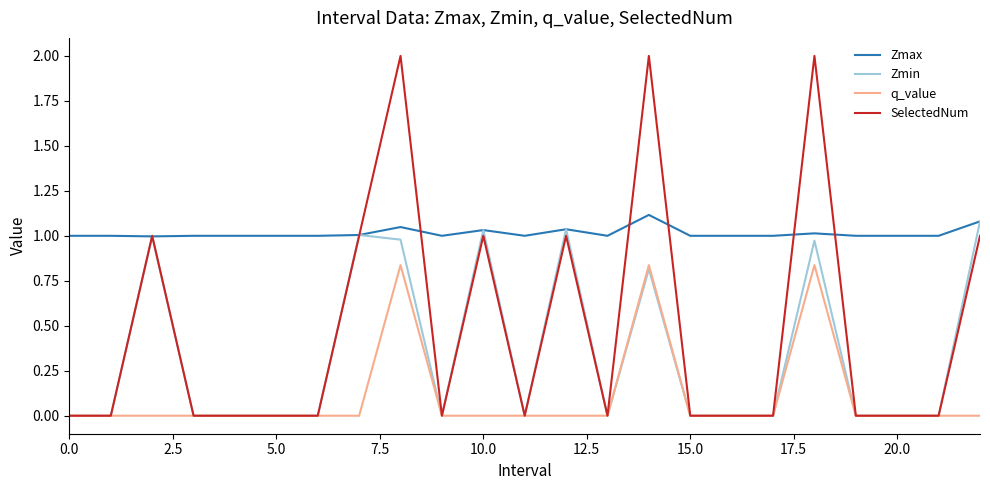

Which series has the widest spread of values?

SelectedNum